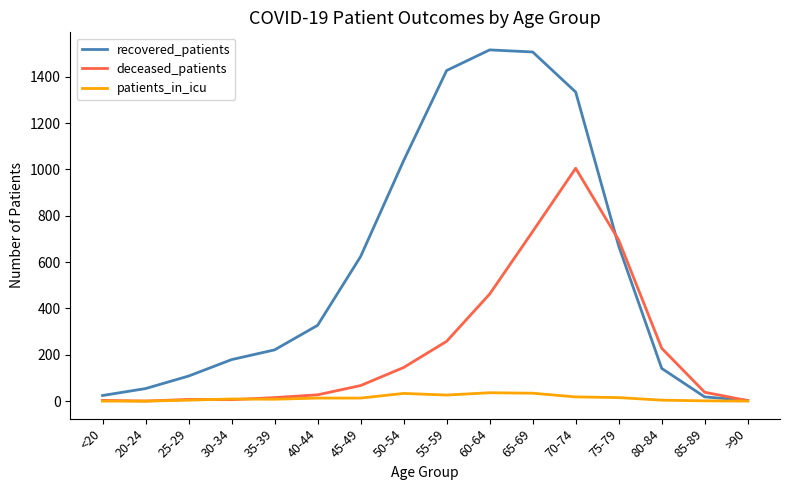

What is the spread (max minus min) of values at <20?

24